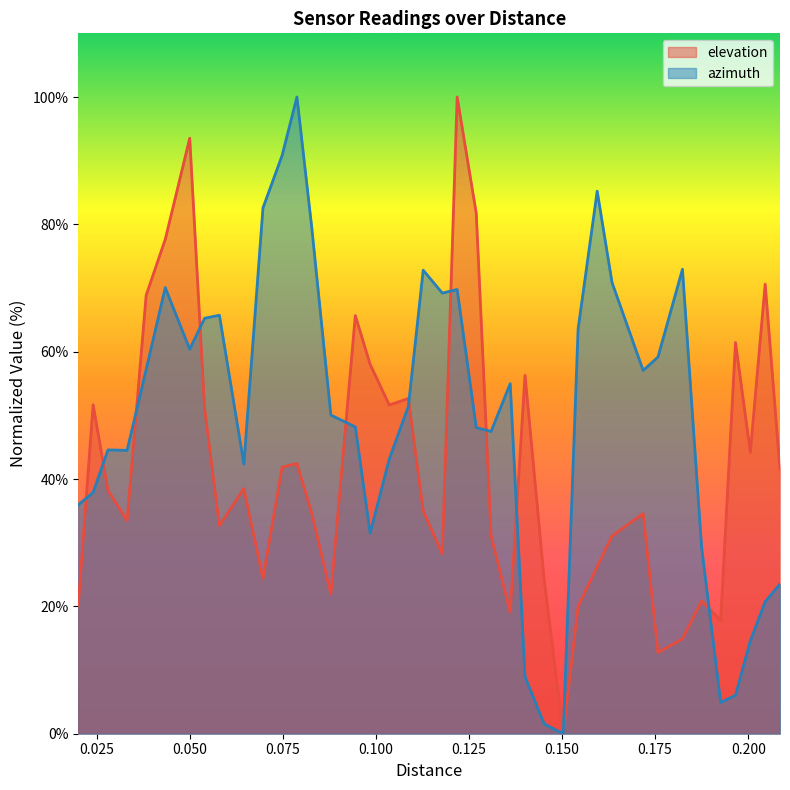

What is the maximum value shown in the chart?

100.0